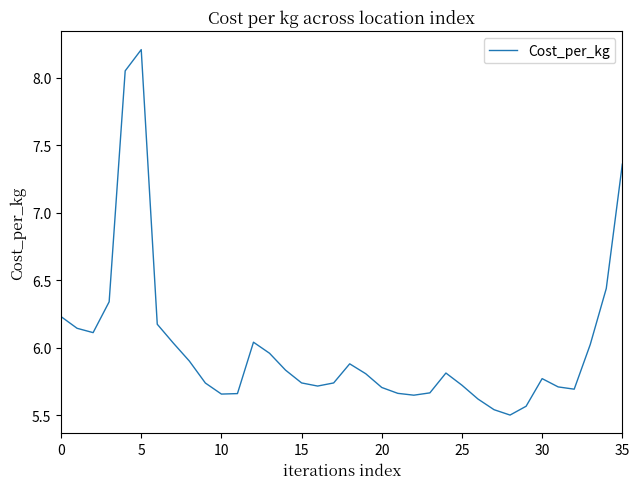

What is the difference between the maximum and minimum values?

2.7